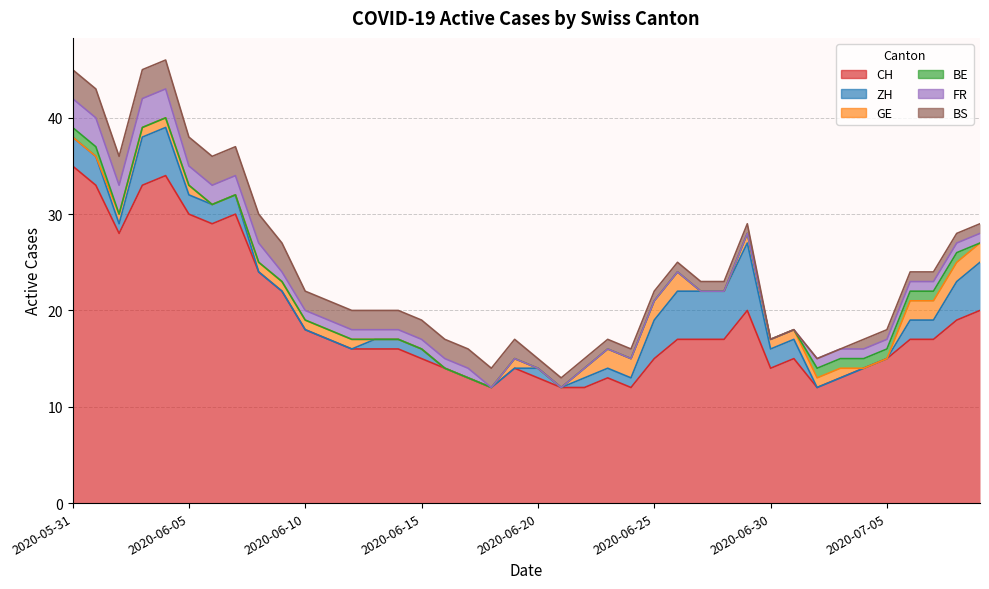

Where do ZH and BS first cross each other?

2020-06-02 and 2020-06-03